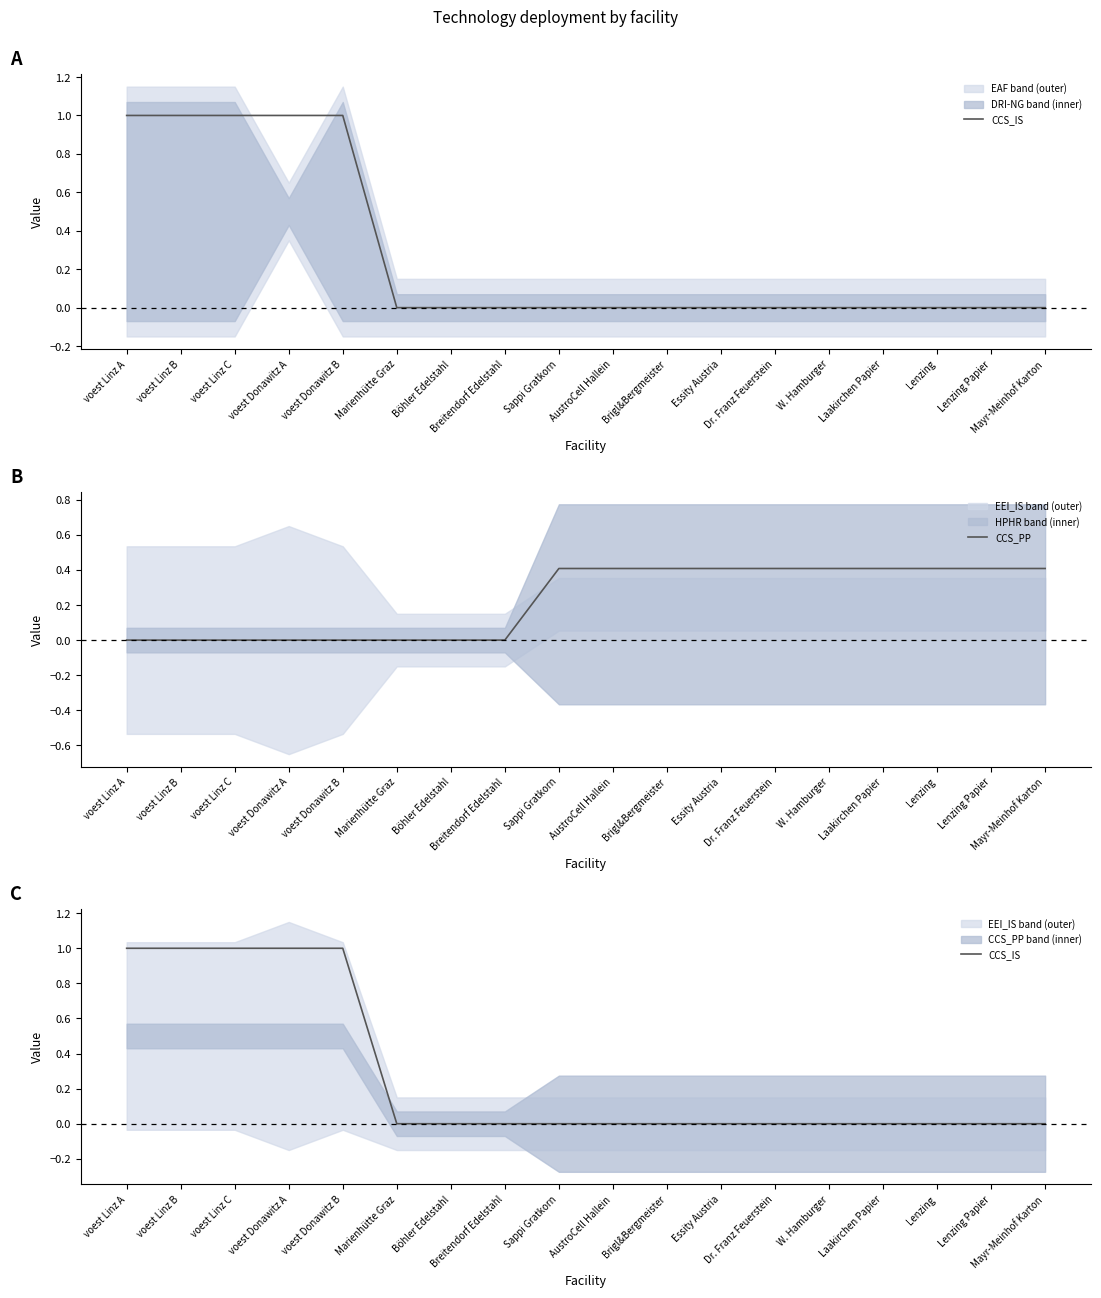

Is the value of CCS_PP at voest Linz B greater than the value of CCS_IS at Marienhütte Graz?

No